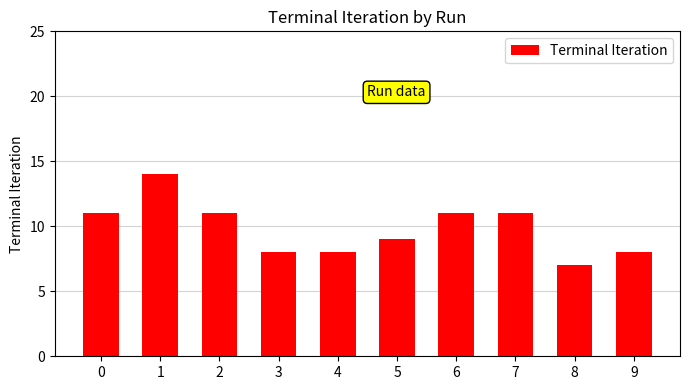

True or false: the data shows 9 at 5.

True